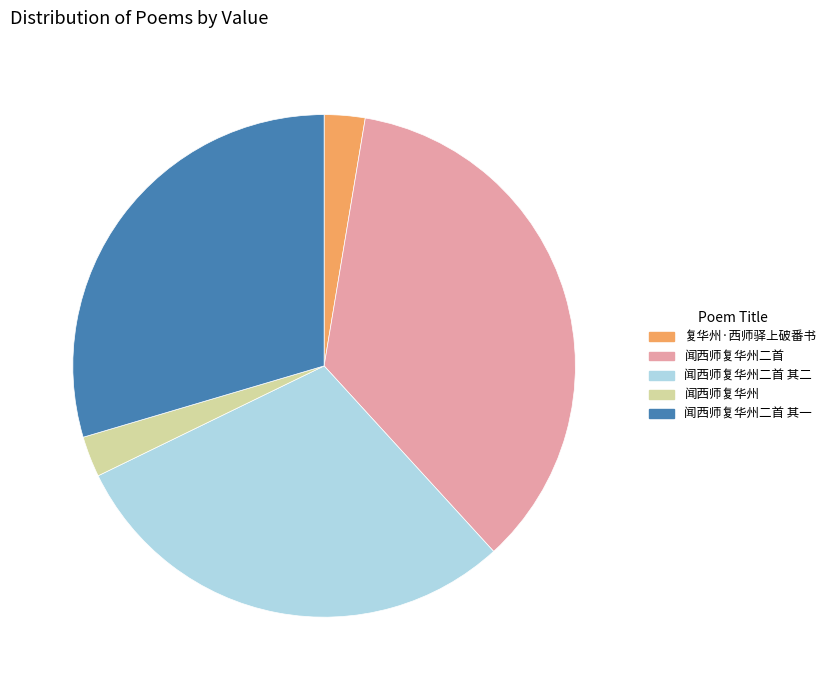

Is it true that 闻西师复华州二首 其二 is 36% of the pie?

False